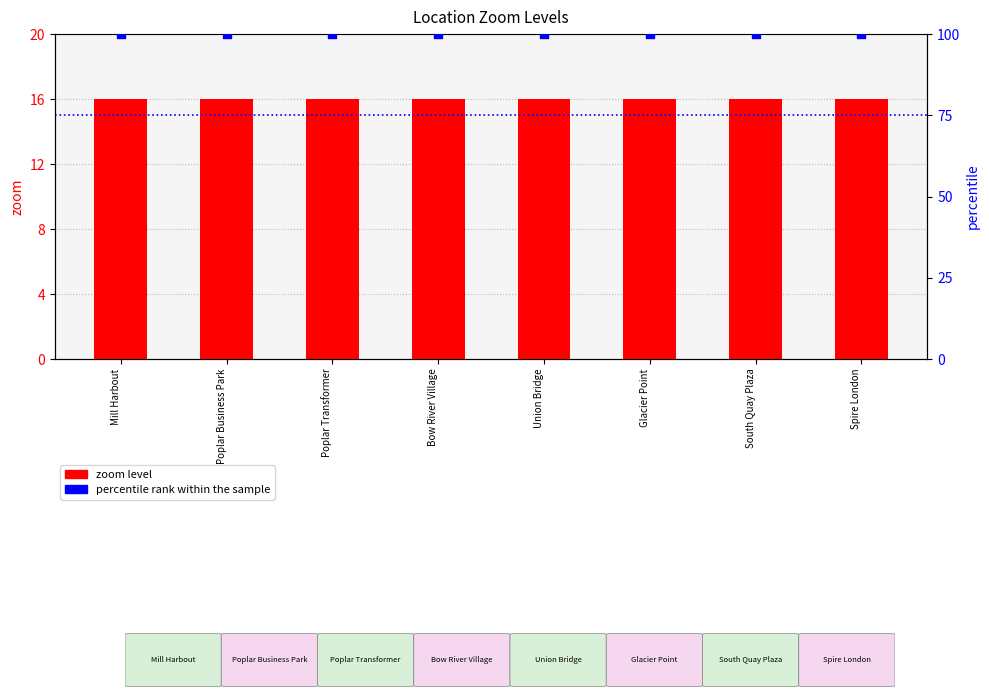

What is the total value across all series at Glacier Point?

116